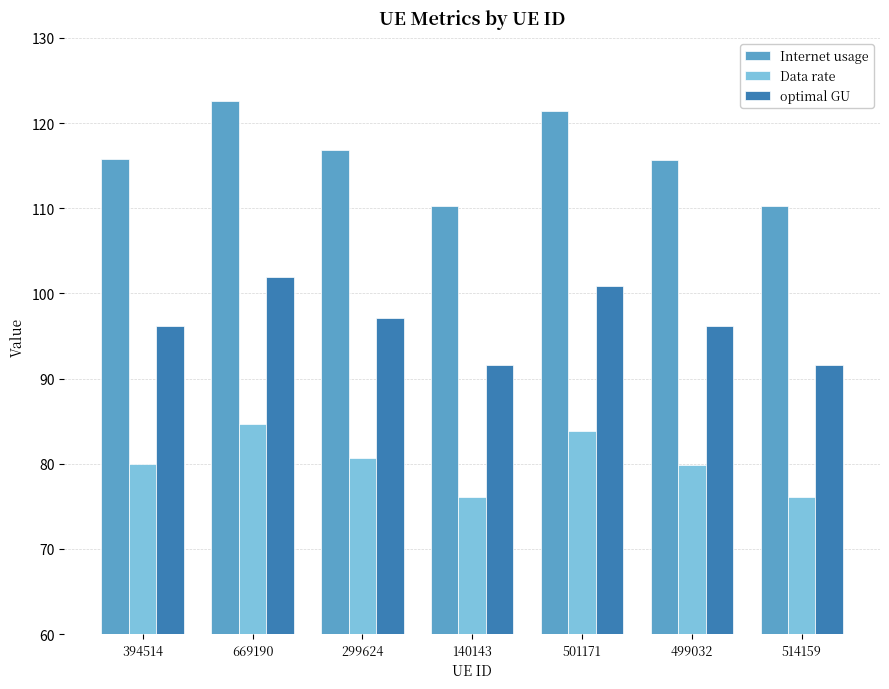

What is the difference between the Data rate values at 669190 and 299624?

4.0